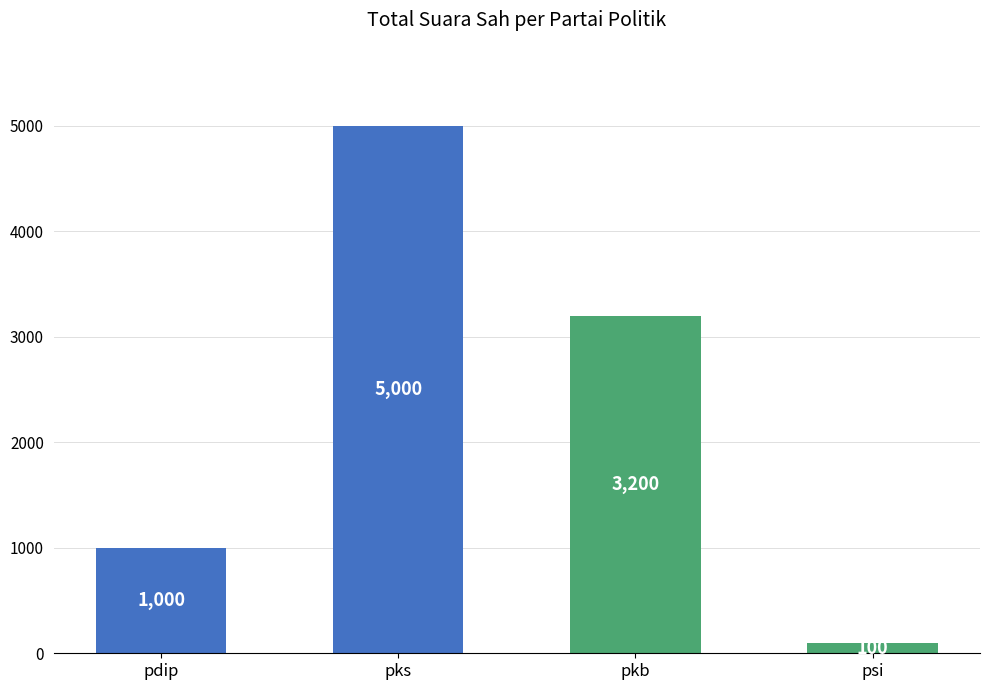

List the labels in order of value, largest first.

pks, pkb, pdip, psi